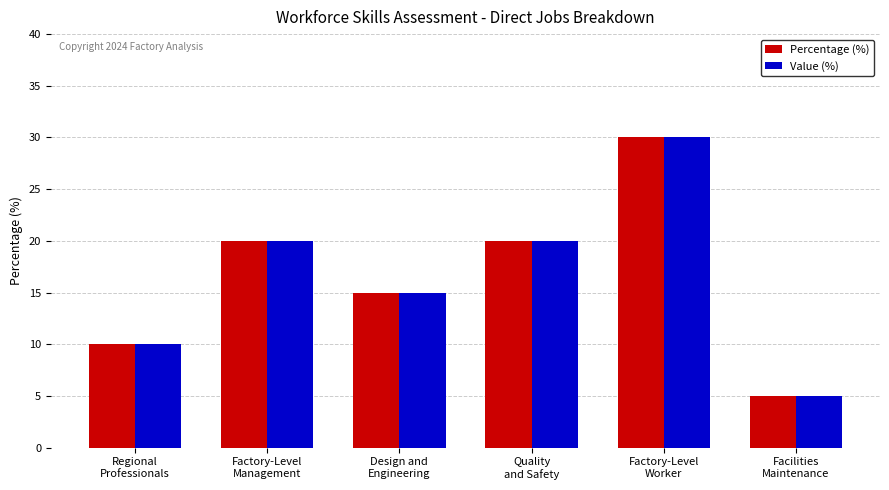

True or false: Value (%) has a value of 20 at Quality
and Safety.

True